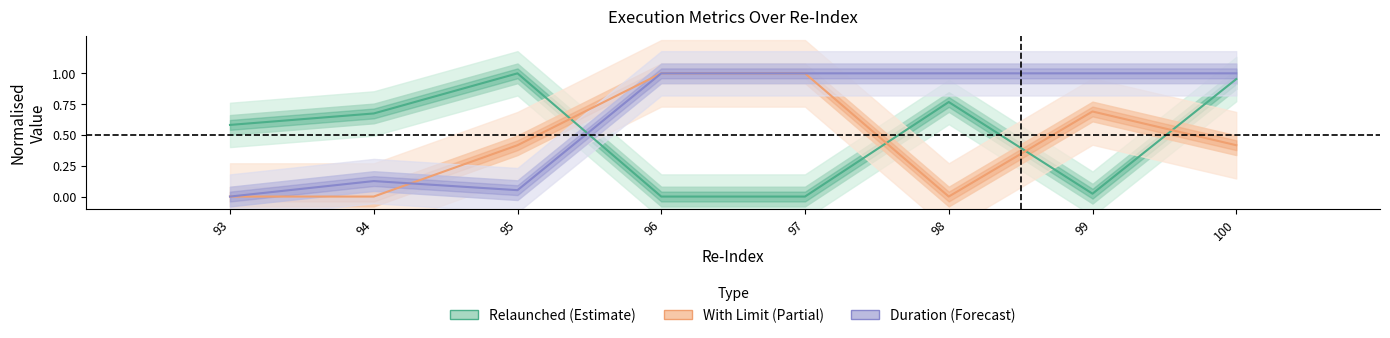

Between 95 and 100, which is larger?

95